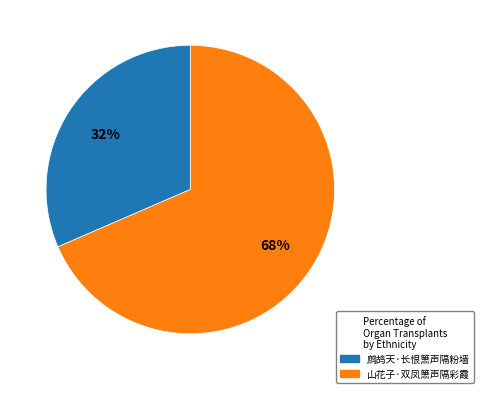

To the nearest percent, what is the combined percentage of 鹧鸪天·长恨箫声隔粉墙 and 山花子·双凤箫声隔彩霞?

100%